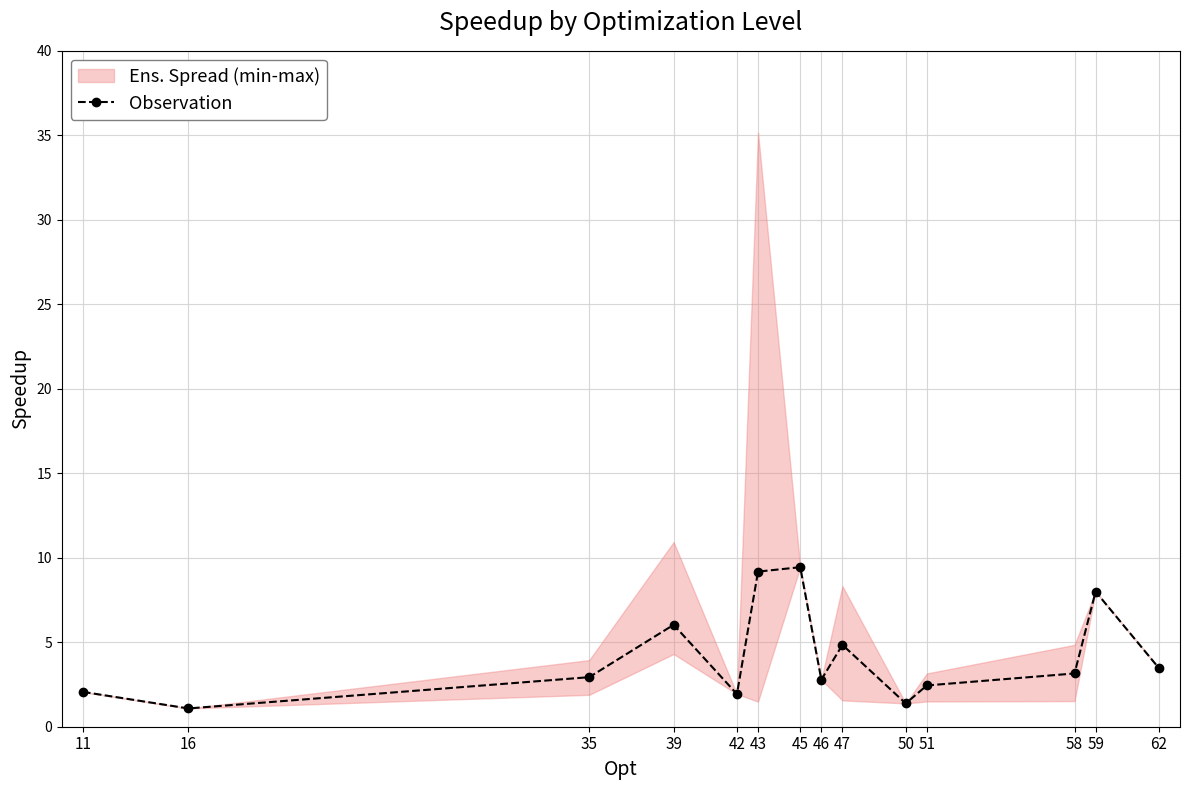

Which label corresponds to the smallest value in the chart?

16